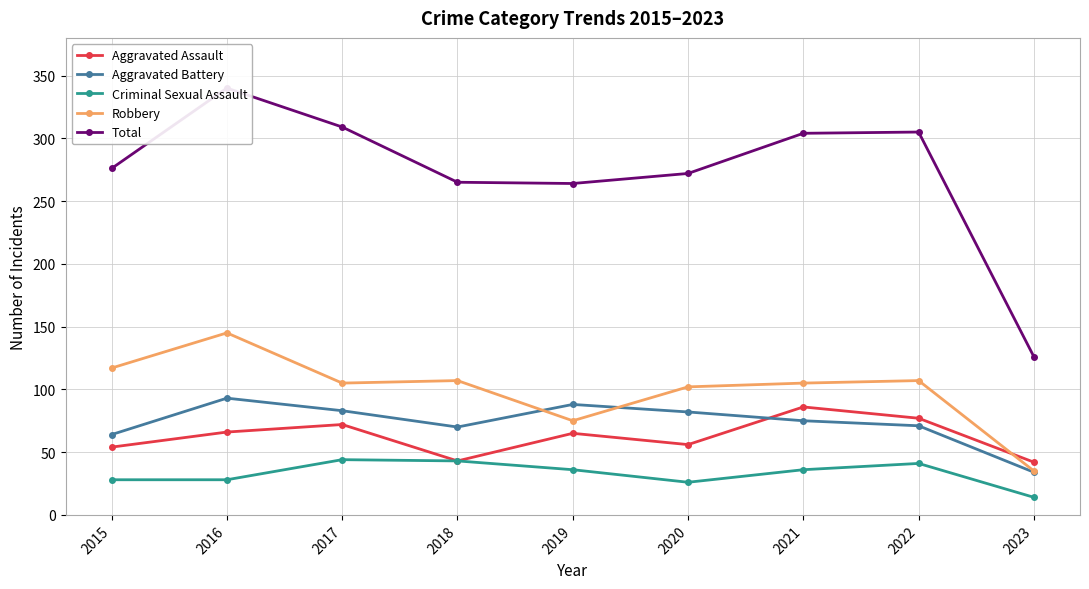

At which label is Criminal Sexual Assault closest to 29?

2015